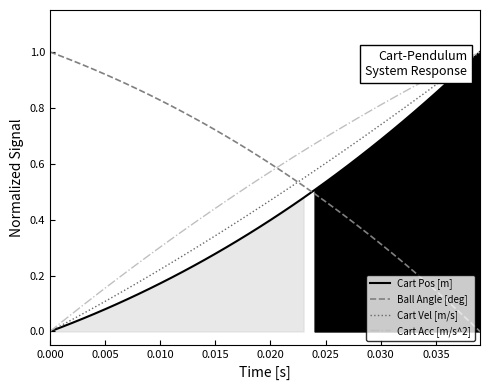

After their last crossing, which series has the higher values: Cart Vel [m/s] or Ball Angle [deg]?

Cart Vel [m/s]